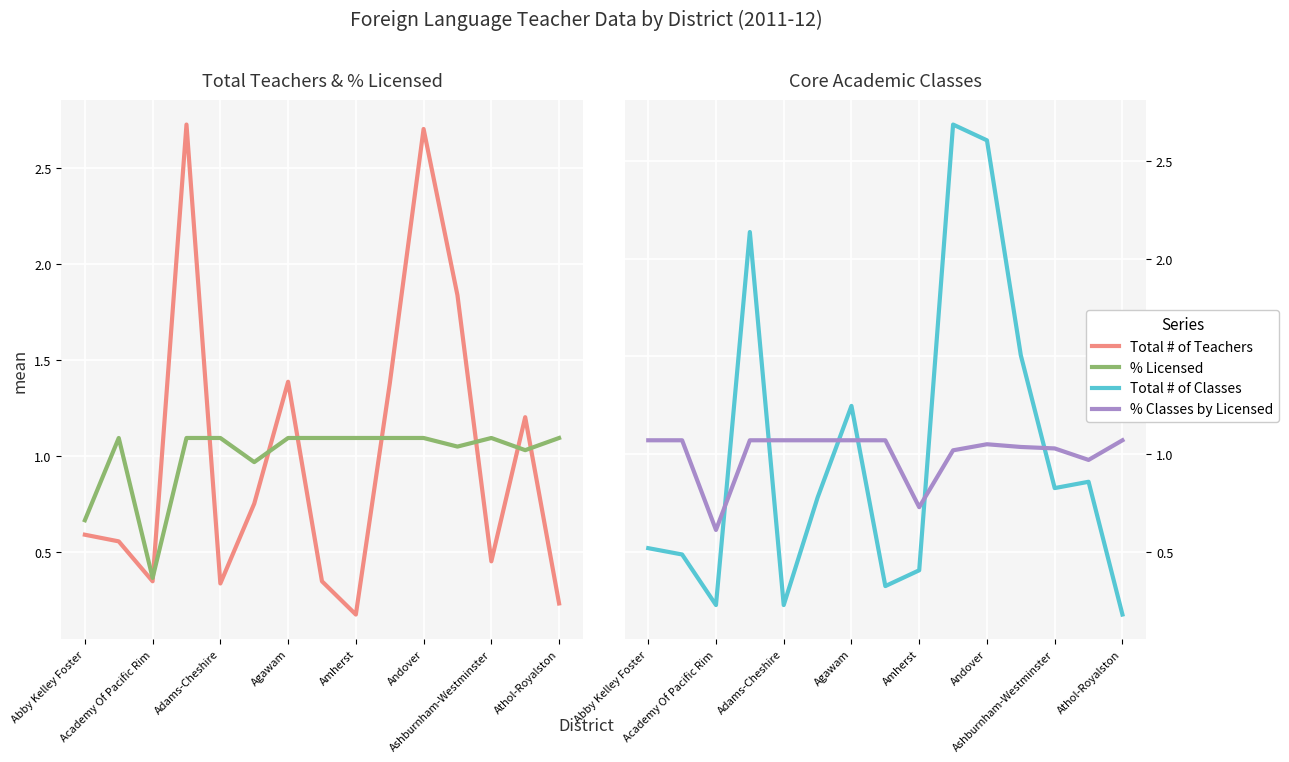

The Total # of Classes series shows 0.6 at Amherst. True or false?

False